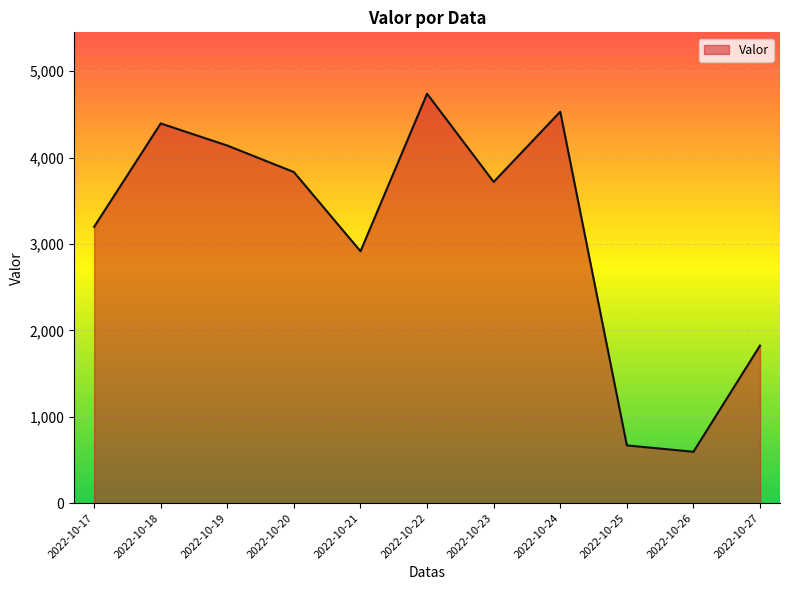

What is the smallest value displayed?

594